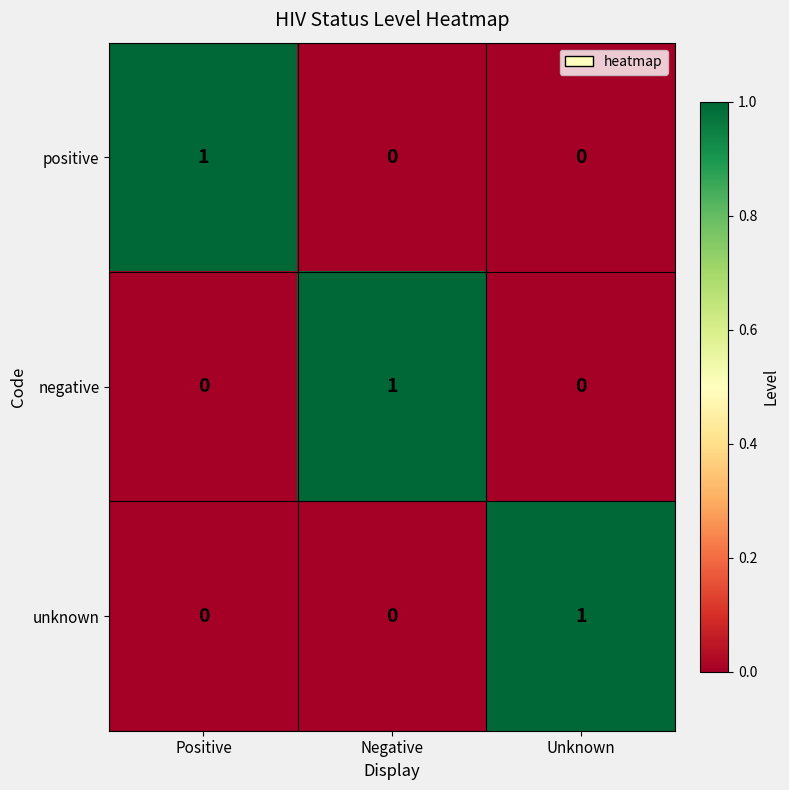

Reading left to right, list all the values displayed in this chart.

positive: Positive=1	Negative=0	Unknown=0
negative: Positive=0	Negative=1	Unknown=0
unknown: Positive=0	Negative=0	Unknown=1